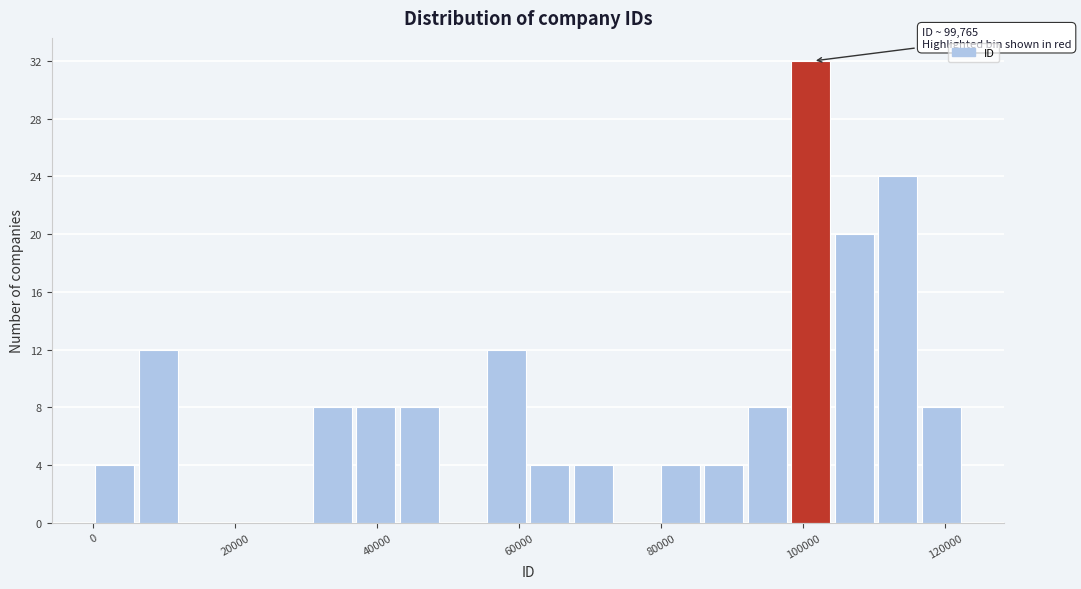

Read against the x-axis, roughly where is the centre of the tallest bar?

102000